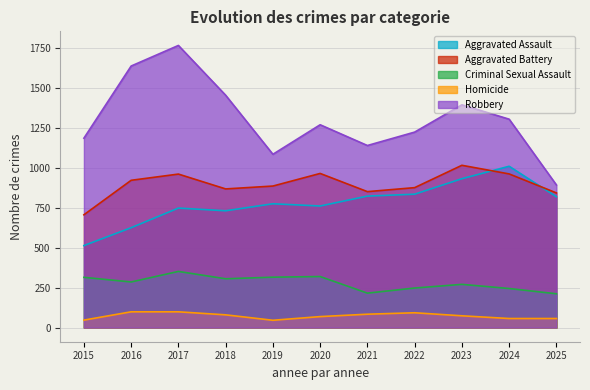

Is the value of Robbery at 2019 greater than the value of Homicide at 2024?

Yes